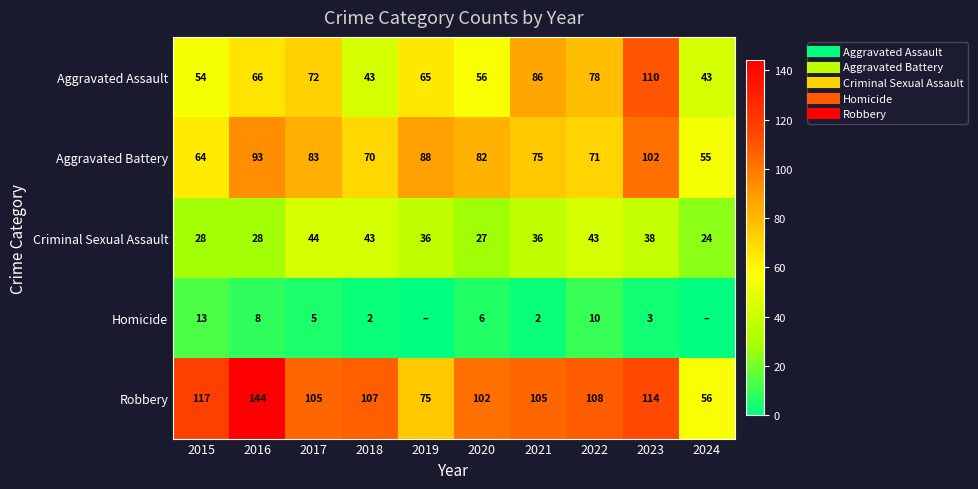

At which category does the chart reach its minimum across all series?

2019